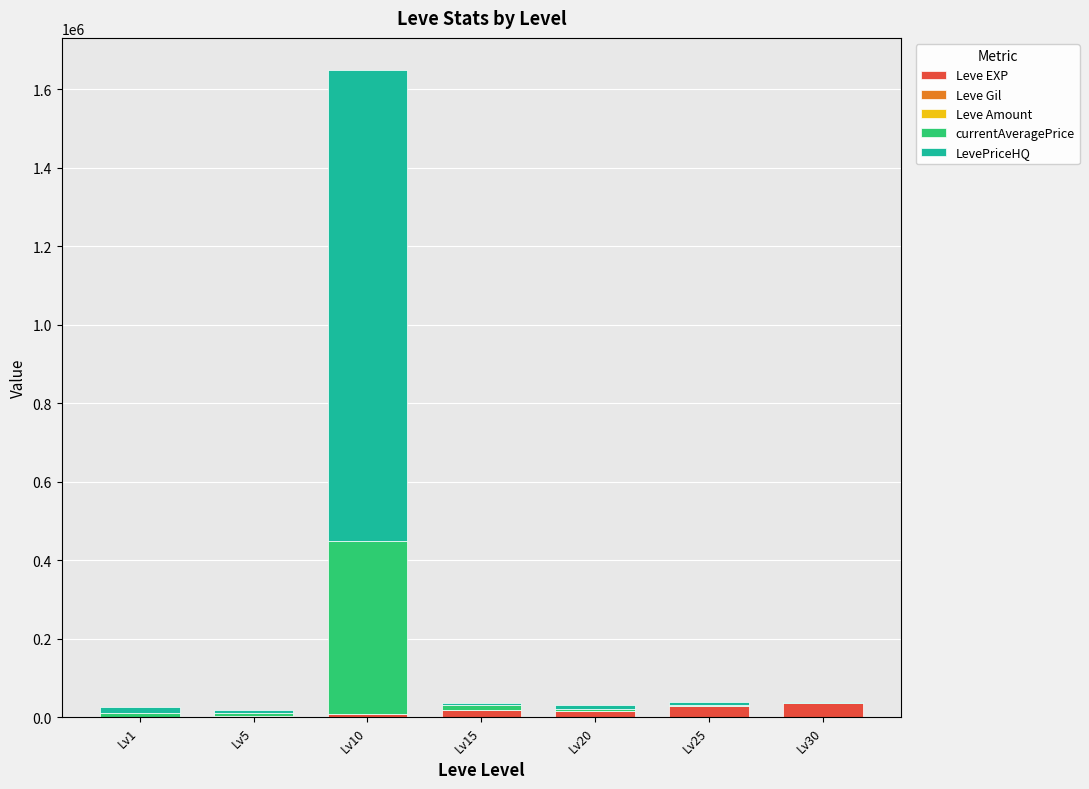

At which category is the sum across all series the highest?

Lv10